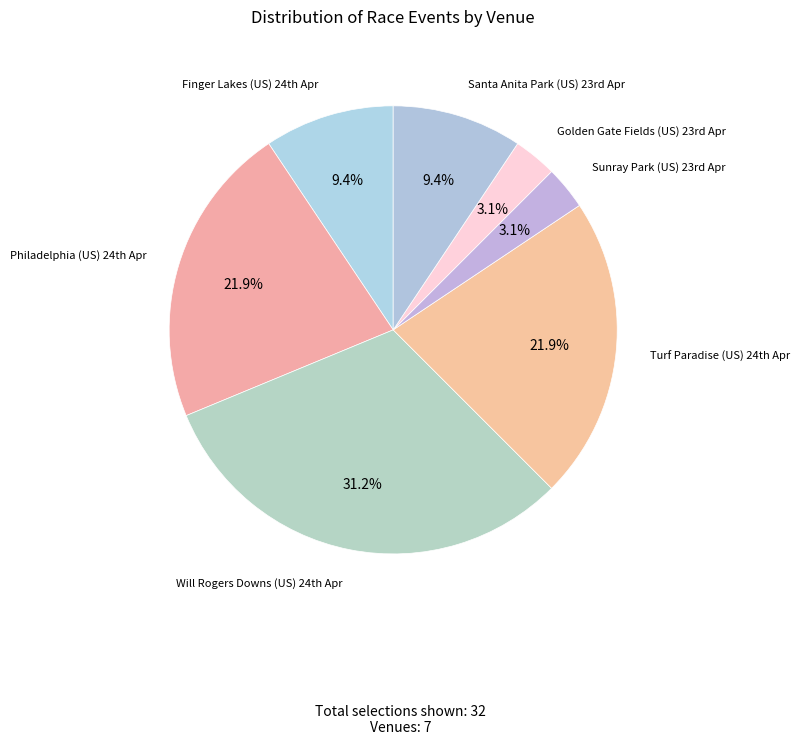

How many slices are in this pie chart?

7